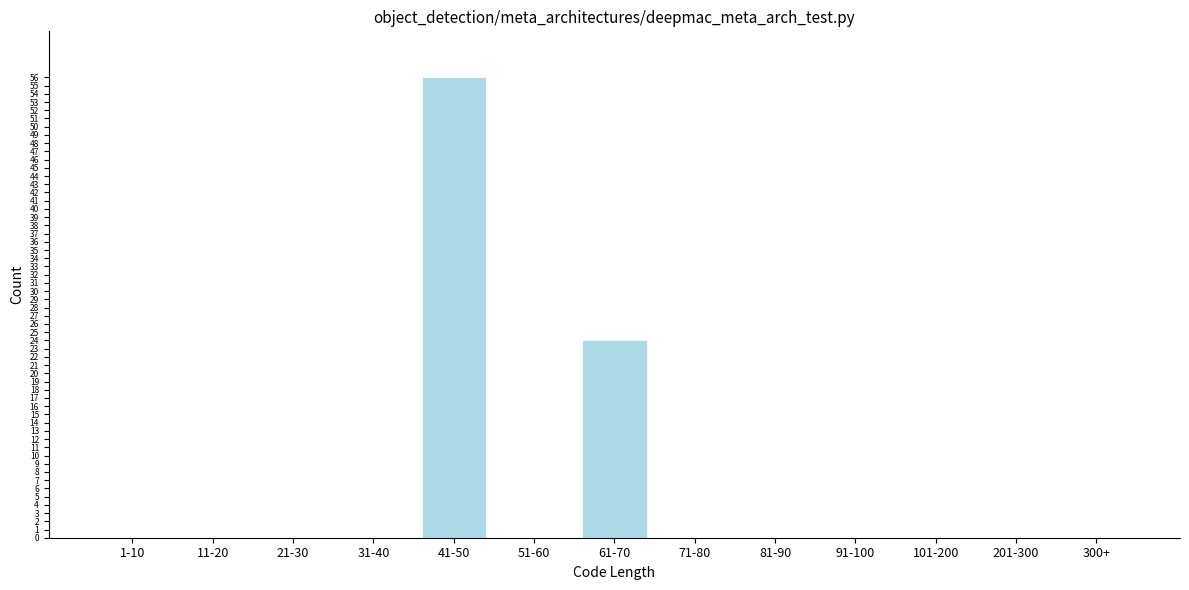

Reading left to right, transcribe all the data shown in this chart.

1-10=0	11-20=0	21-30=0	31-40=0	41-50=56	51-60=0	61-70=24	71-80=0	81-90=0	91-100=0	101-200=0	201-300=0	300+=0